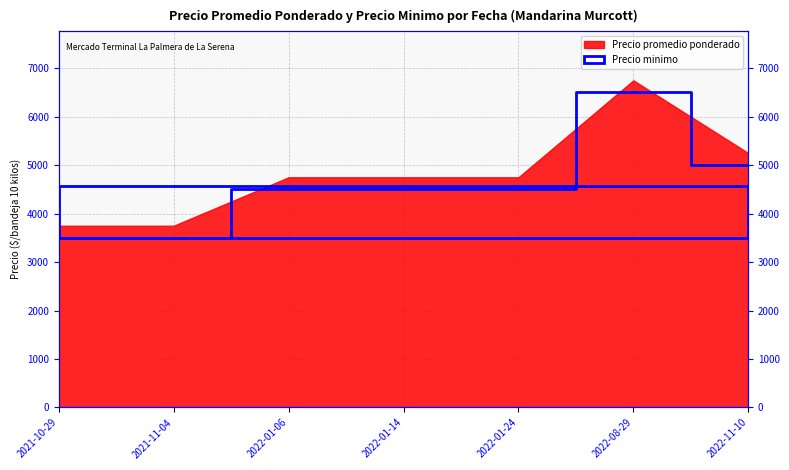

What is the sum of all values?

32000